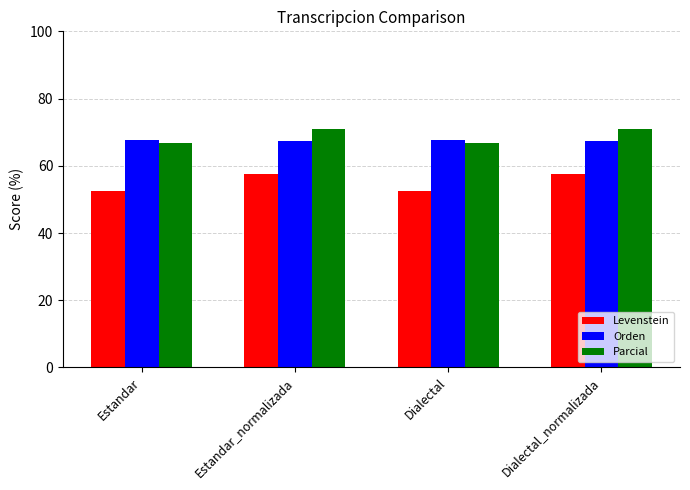

How many Parcial values are between 66 and 70?

2